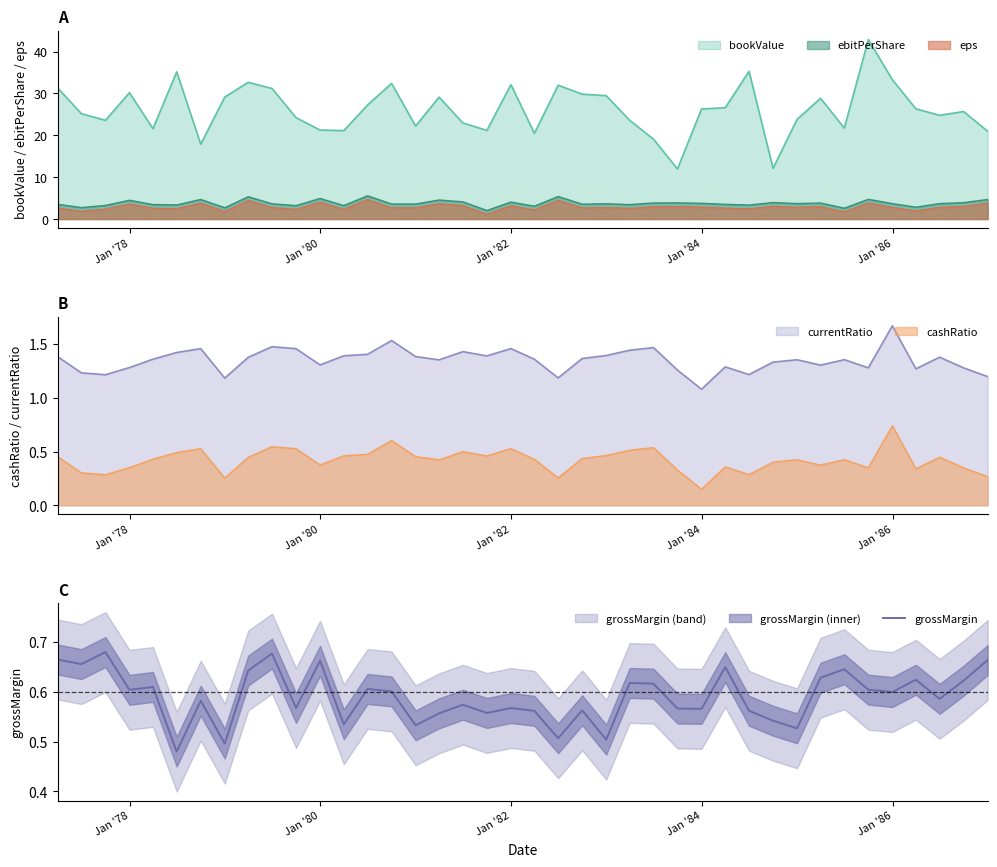

True or false: eps and ebitPerShare cross at least once.

False